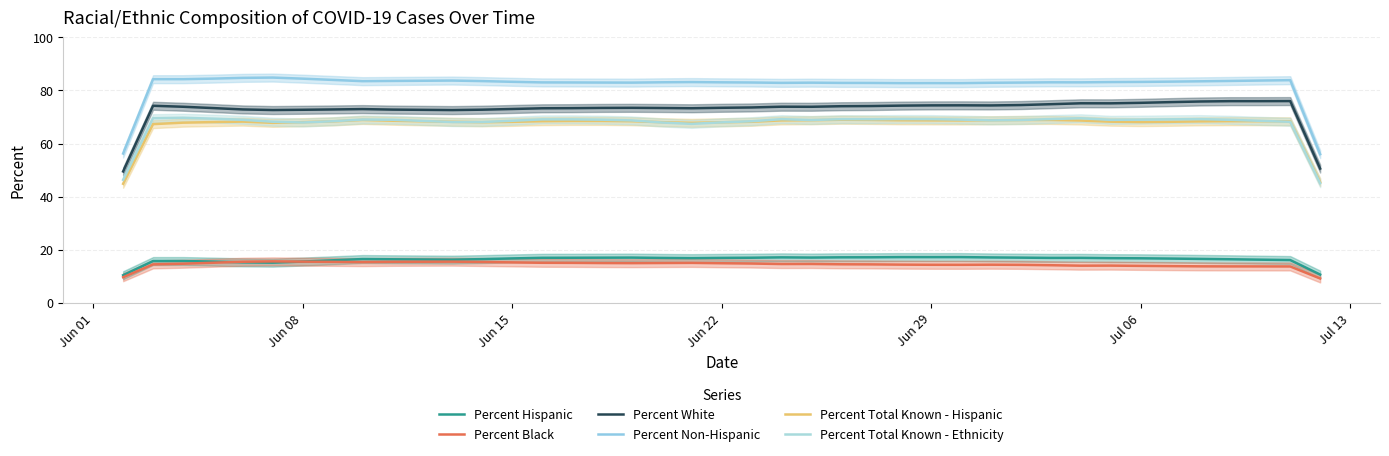

Does the chart have visible grid lines?

Yes